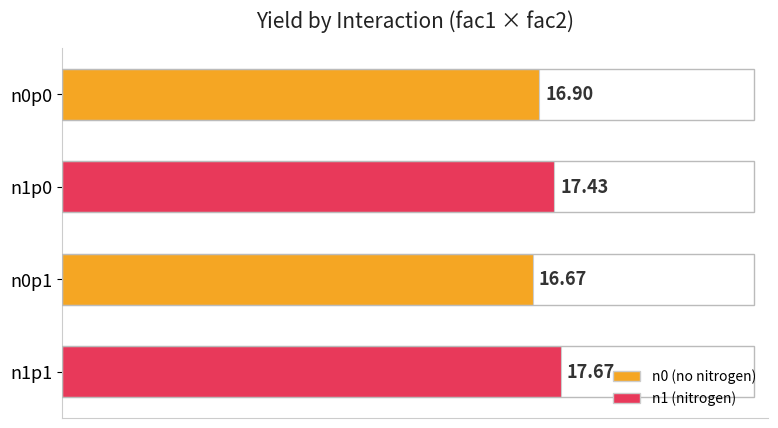

Between n1p1 and n0p1, which is larger?

n1p1